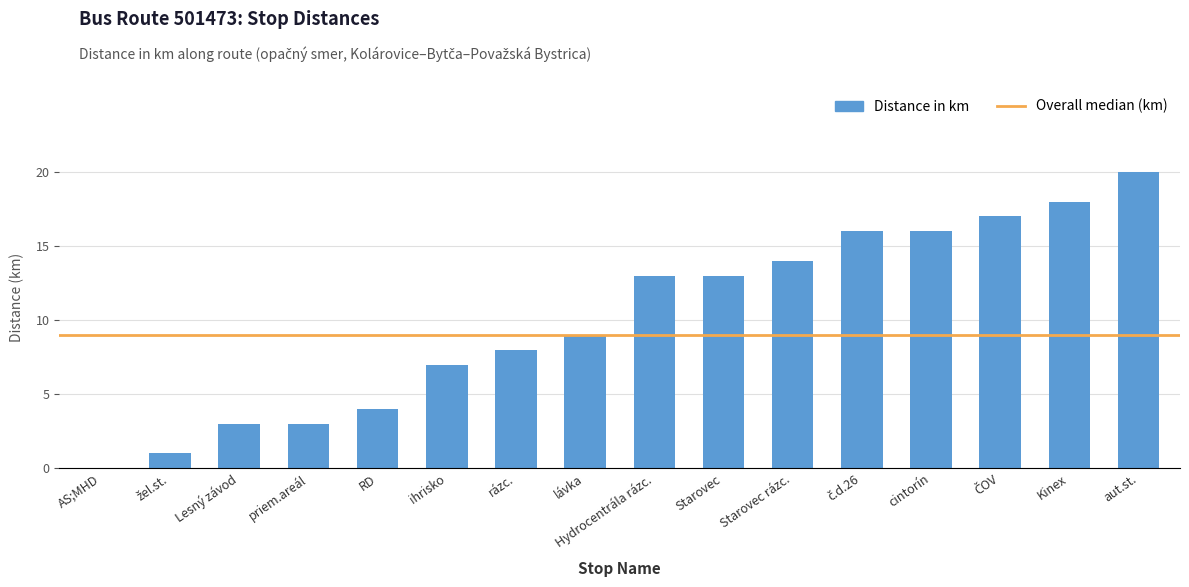

What is the sum of all values?

162